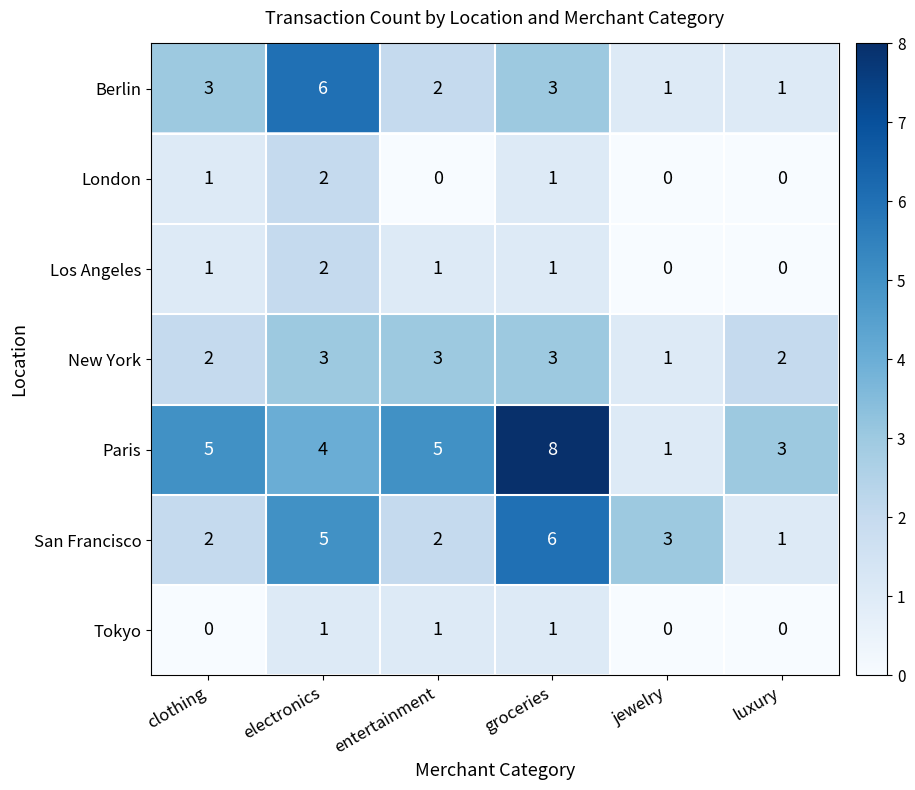

True or false: New York has a value of 3 at groceries.

True